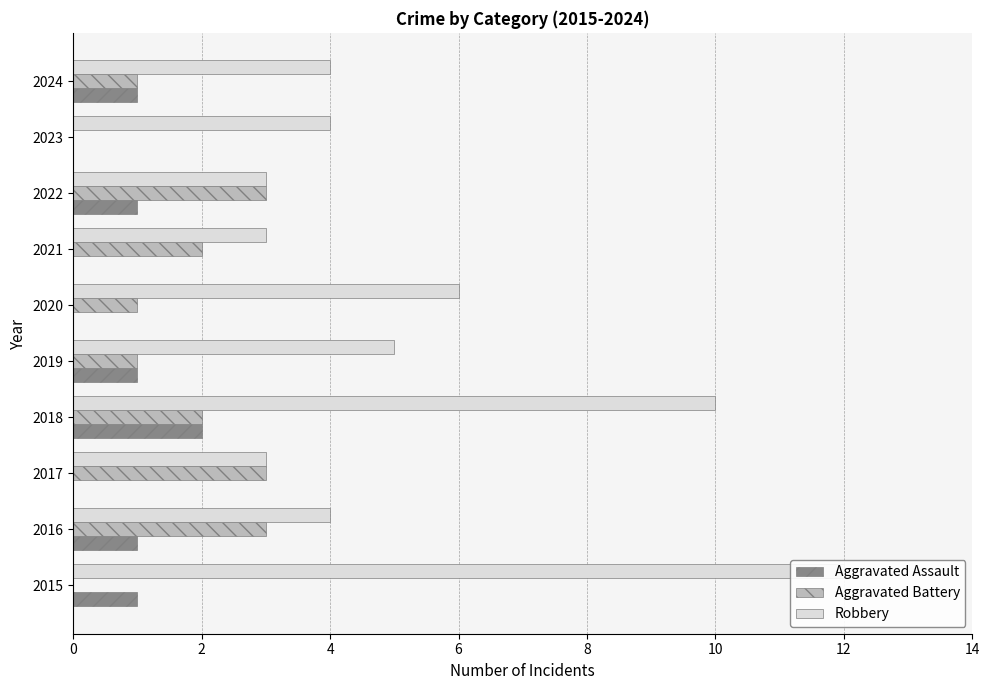

Rank the series at 2016 from highest to lowest value.

Robbery, Aggravated Battery, Aggravated Assault